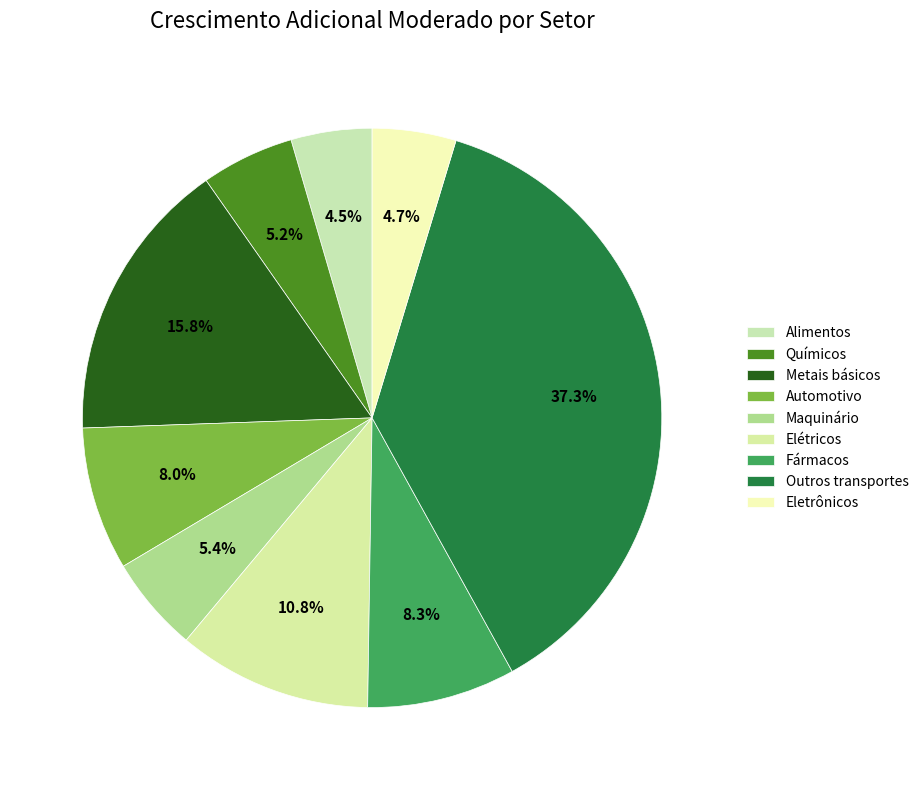

Is there any slice that represents more than half of the pie?

No